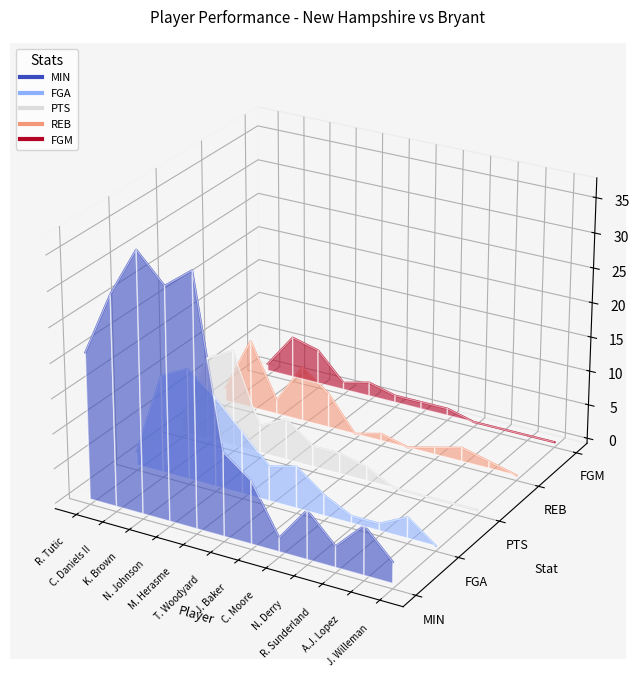

True or false: PTS and FGM cross at least once.

False